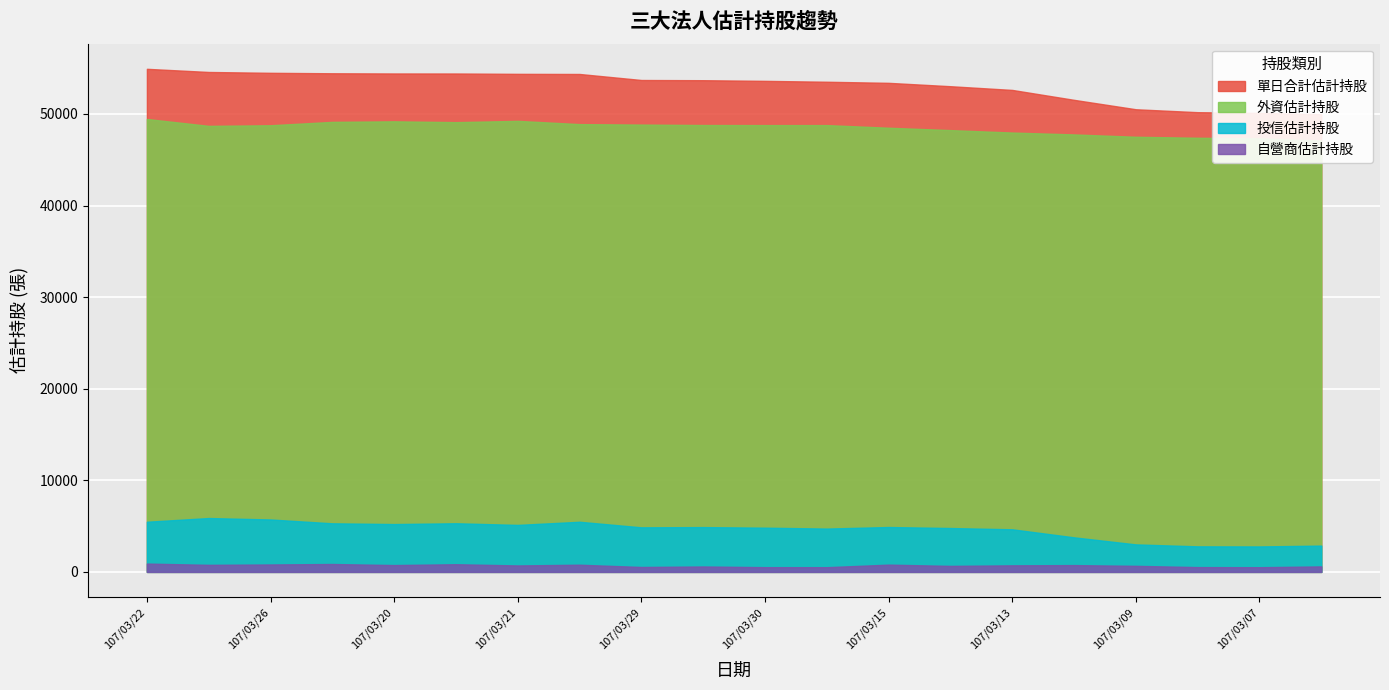

Is the value of 外資估計持股 at 107/03/08 greater than the value of 投信估計持股 at 107/03/12?

Yes